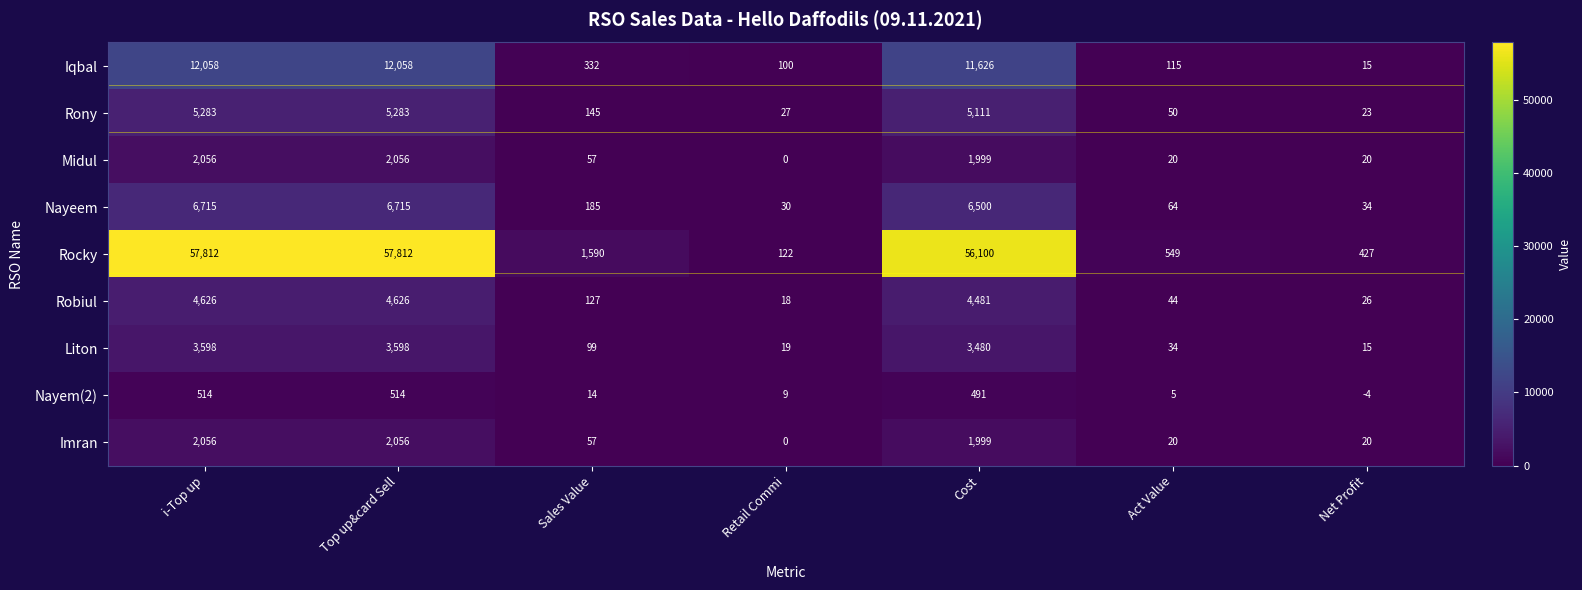

What is the sum of the Rocky values at Sales Value and Act Value?

2139